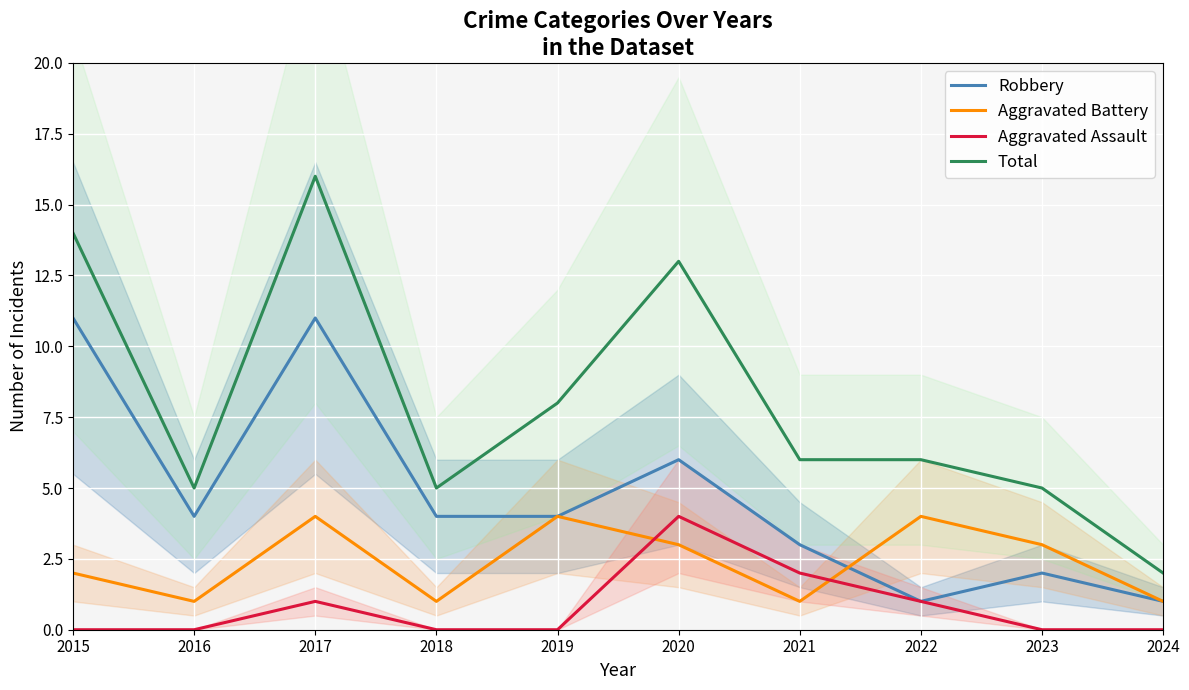

At how many categories does at least one series exceed 6?

4